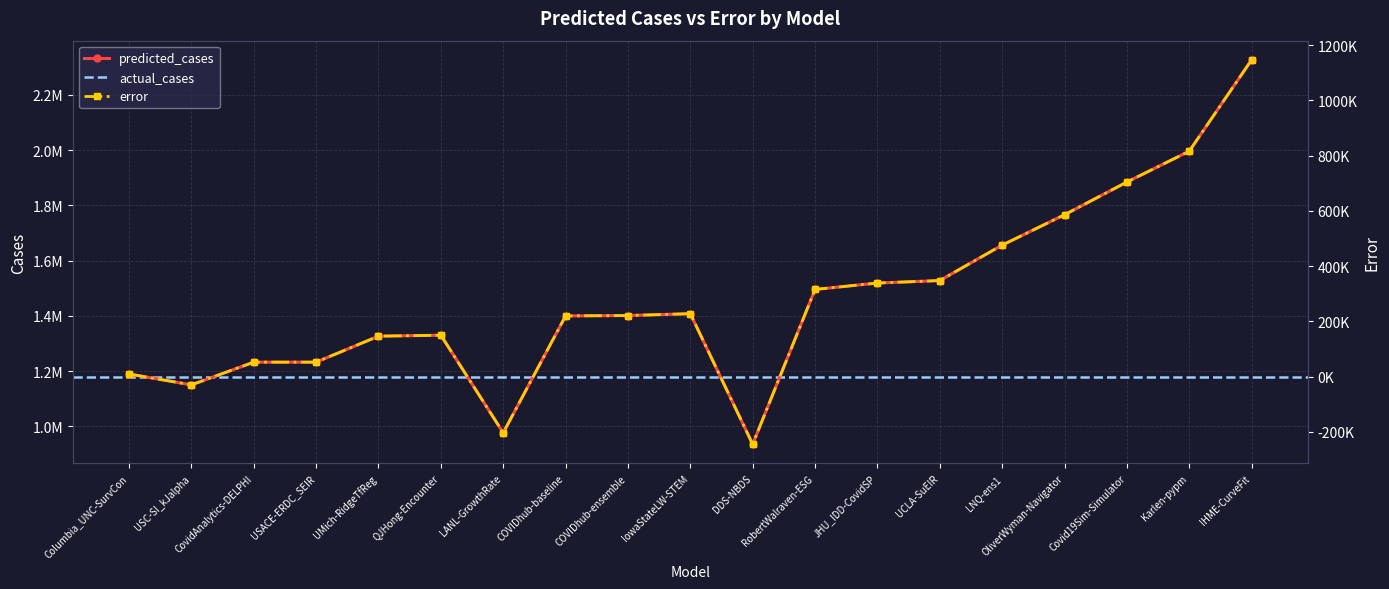

Where is the first local maximum for error?

QJHong-Encounter